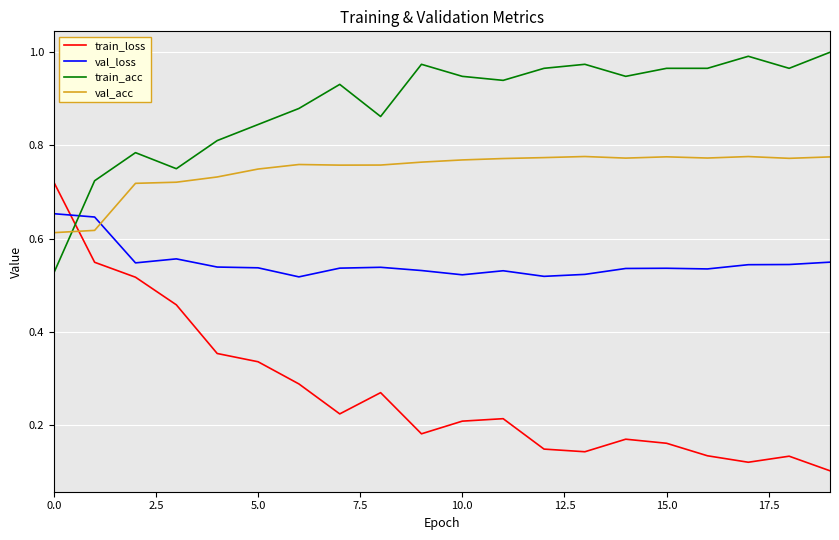

What is the sum of all train_loss values?

5.4